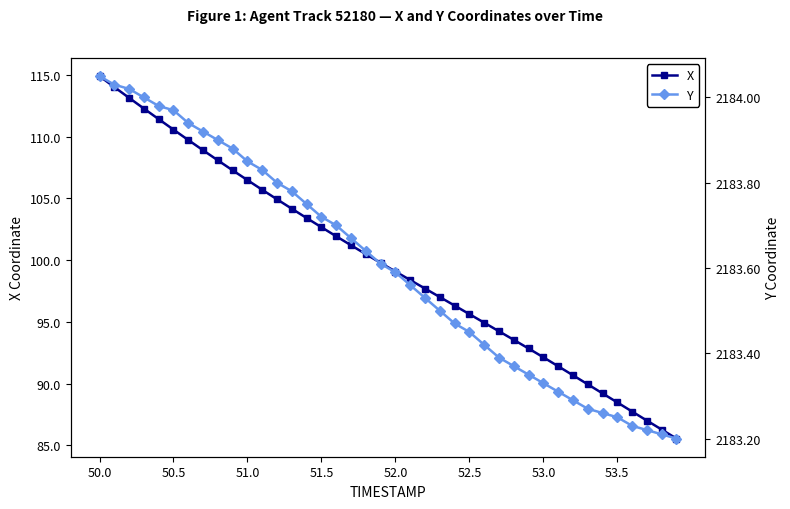

True or false: X has more than 2 interior local peaks.

False